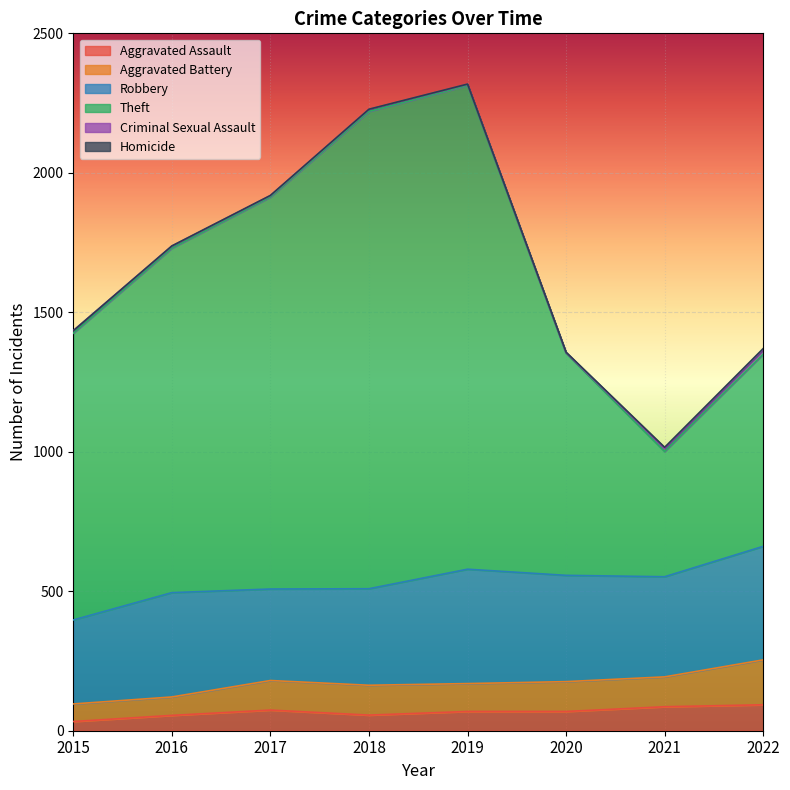

Reading left to right, transcribe all the data shown in this chart.

Aggravated Assault: 2015=33	2016=55	2017=74	2018=56	2019=69	2020=69	2021=86	2022=93
Aggravated Battery: 2015=63	2016=66	2017=106	2018=107	2019=100	2020=107	2021=107	2022=161
Robbery: 2015=301	2016=374	2017=328	2018=346	2019=410	2020=381	2021=359	2022=407
Theft: 2015=1028	2016=1235	2017=1405	2018=1711	2019=1734	2020=796	2021=449	2022=689
Criminal Sexual Assault: 2015=9	2016=7	2017=5	2018=7	2019=4	2020=2	2021=11	2022=16
Homicide: 2015=0	2016=1	2017=1	2018=1	2019=1	2020=2	2021=4	2022=4